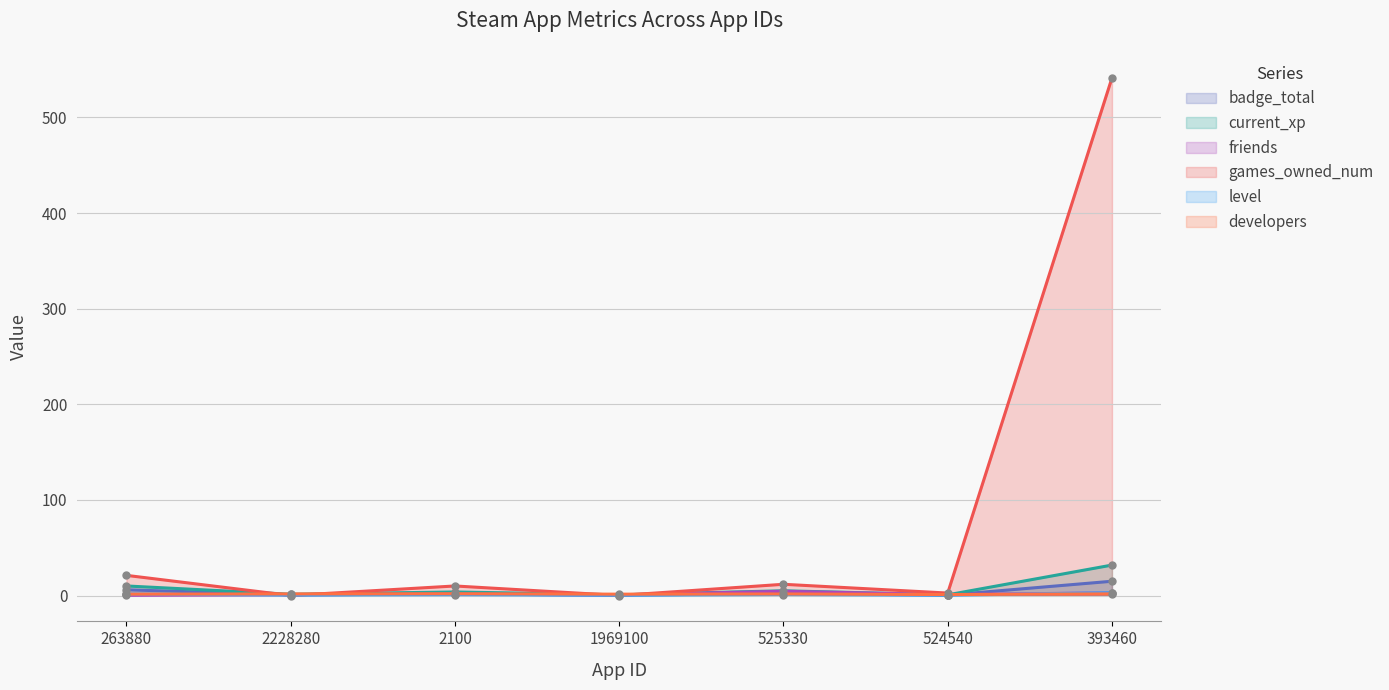

How many lines are shown in the chart?

6